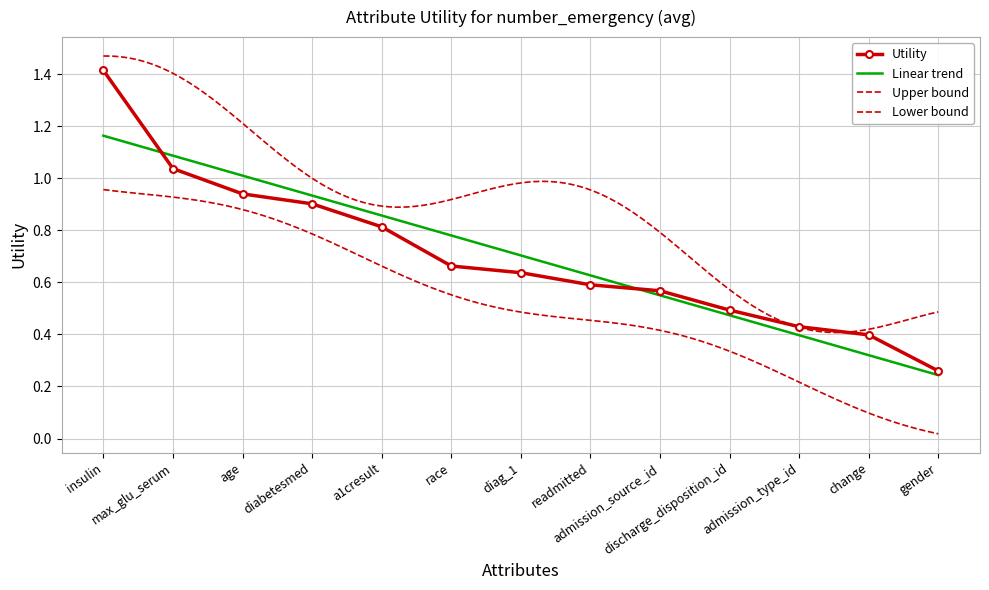

How many categories are shown in the chart?

13